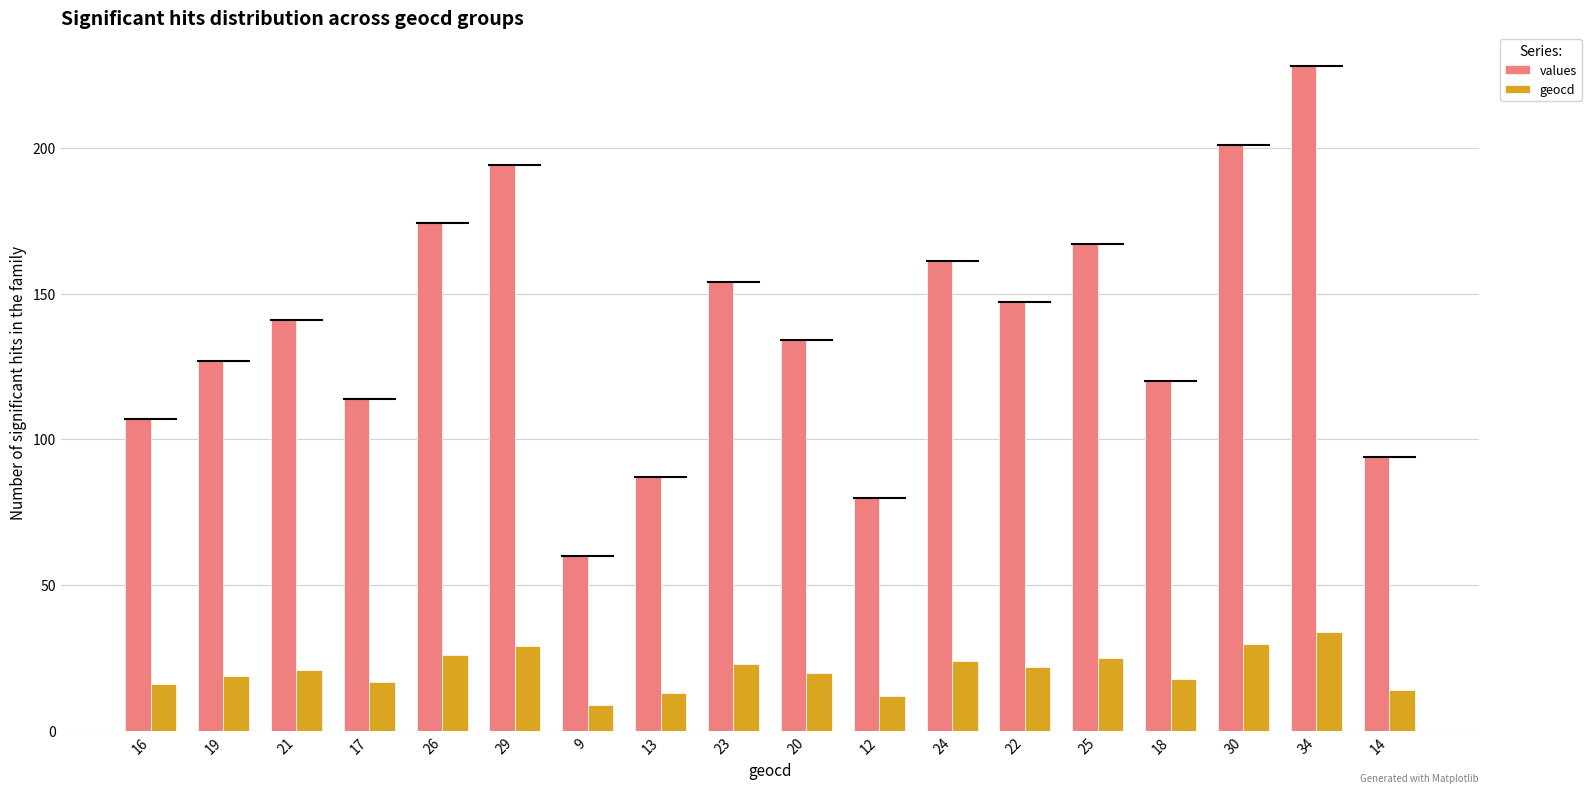

What is the difference between the highest and lowest values at 19?

108